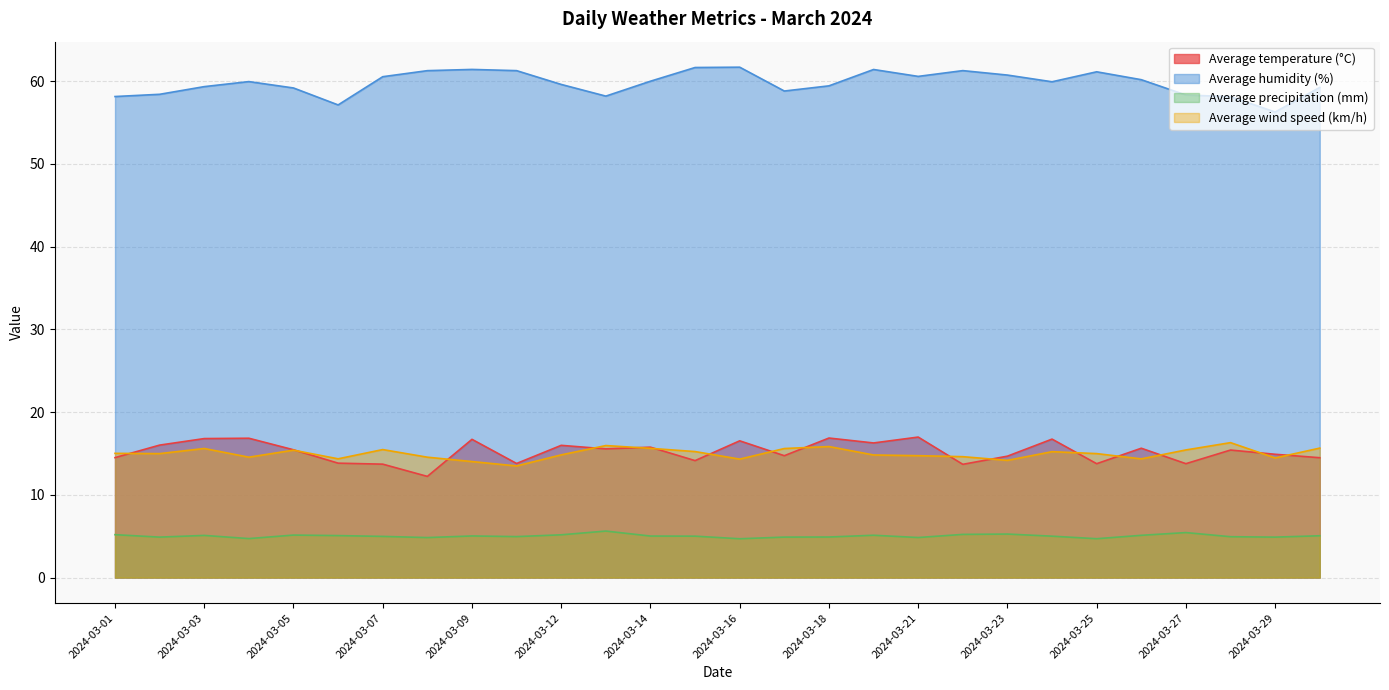

True or false: Average humidity (%) and Average wind speed (km/h) cross at least once.

False